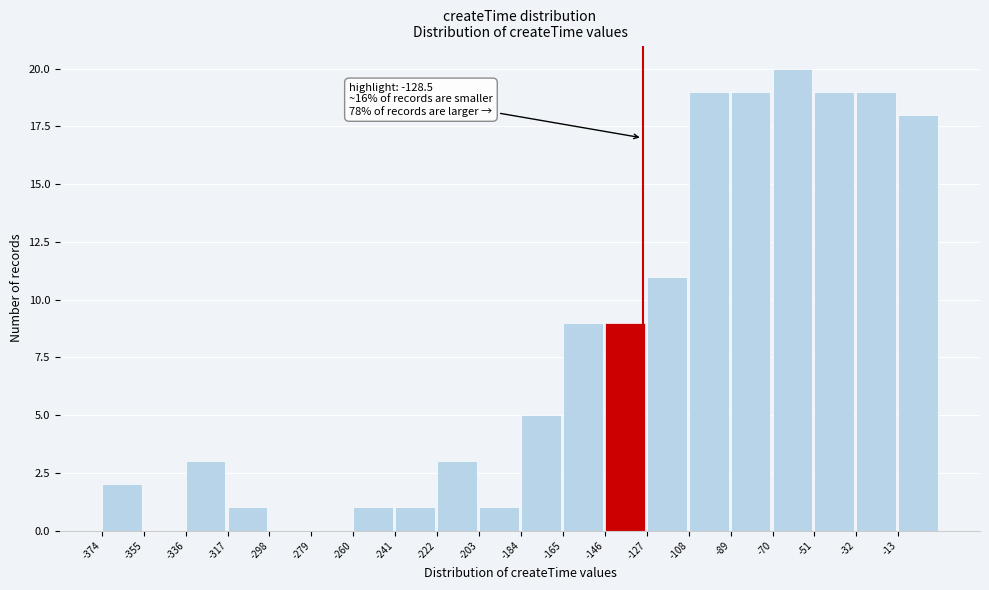

Which range on the x-axis has the tallest bar?

-70 to -50